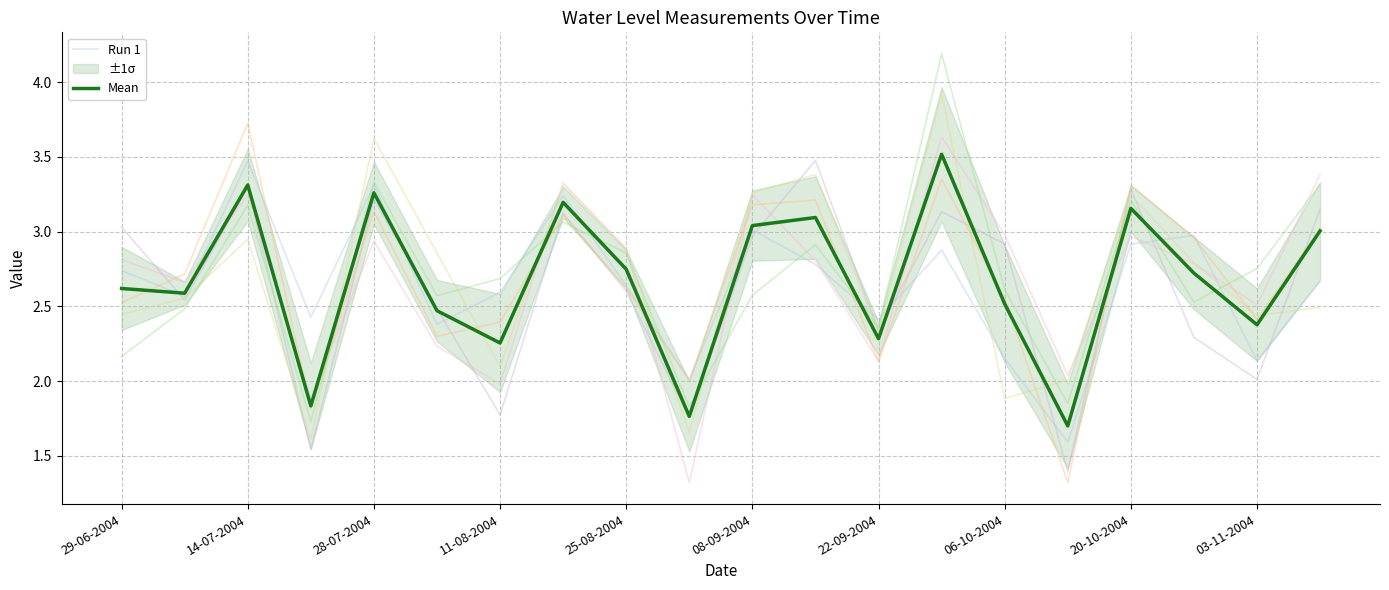

The value of Run 1 at 11-08-2004 is 1.6. True or false?

False